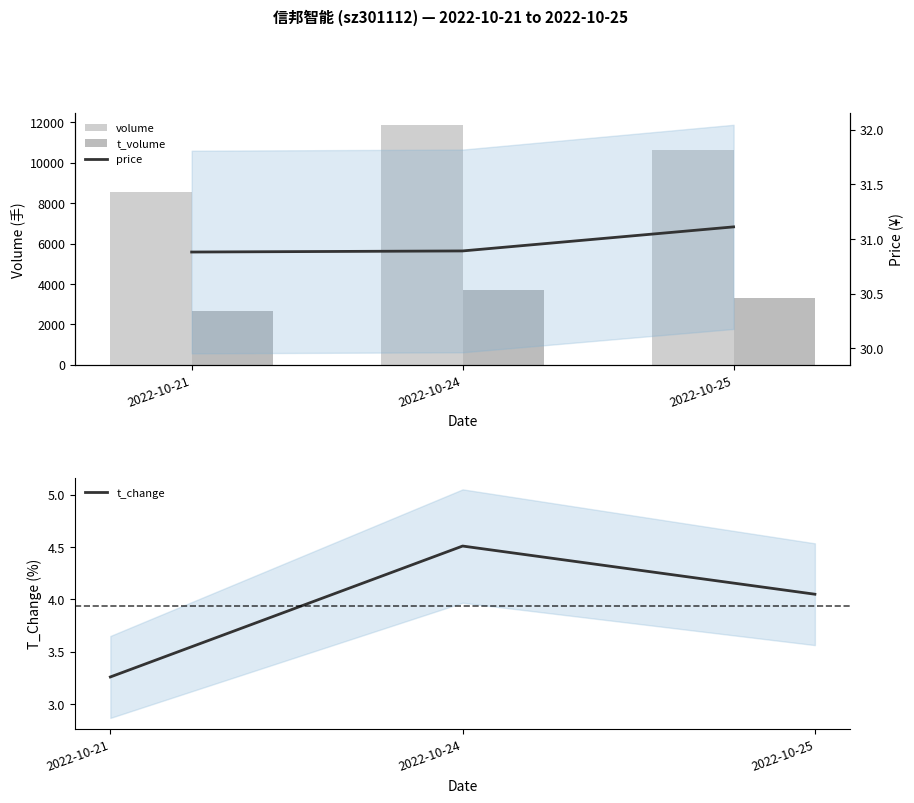

What is the total value across all series at 2022-10-24?

15595.4